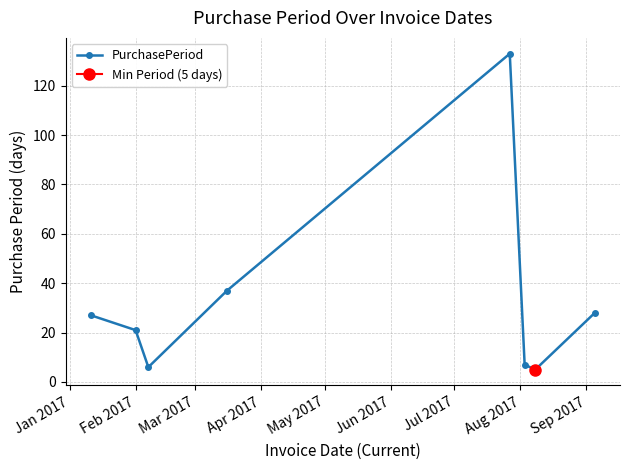

What is the lowest value of the PurchasePeriod series?

5